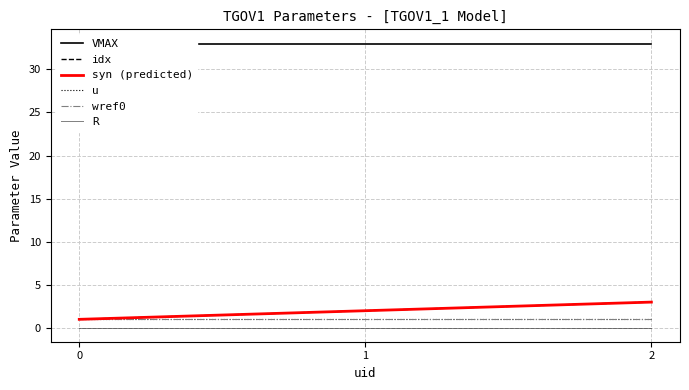

What are all the series names shown in the legend?

VMAX, idx, syn (predicted), u, wref0, R